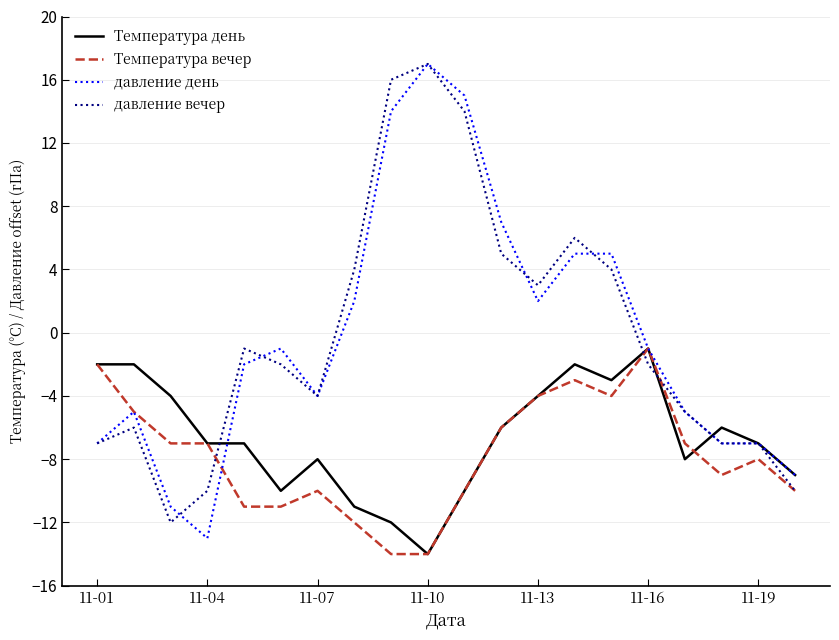

What is the minimum value shown in the chart?

-14